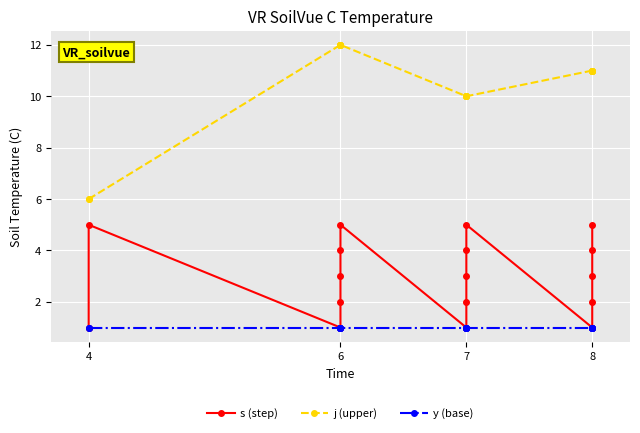

Count the number of categories in the chart.

17